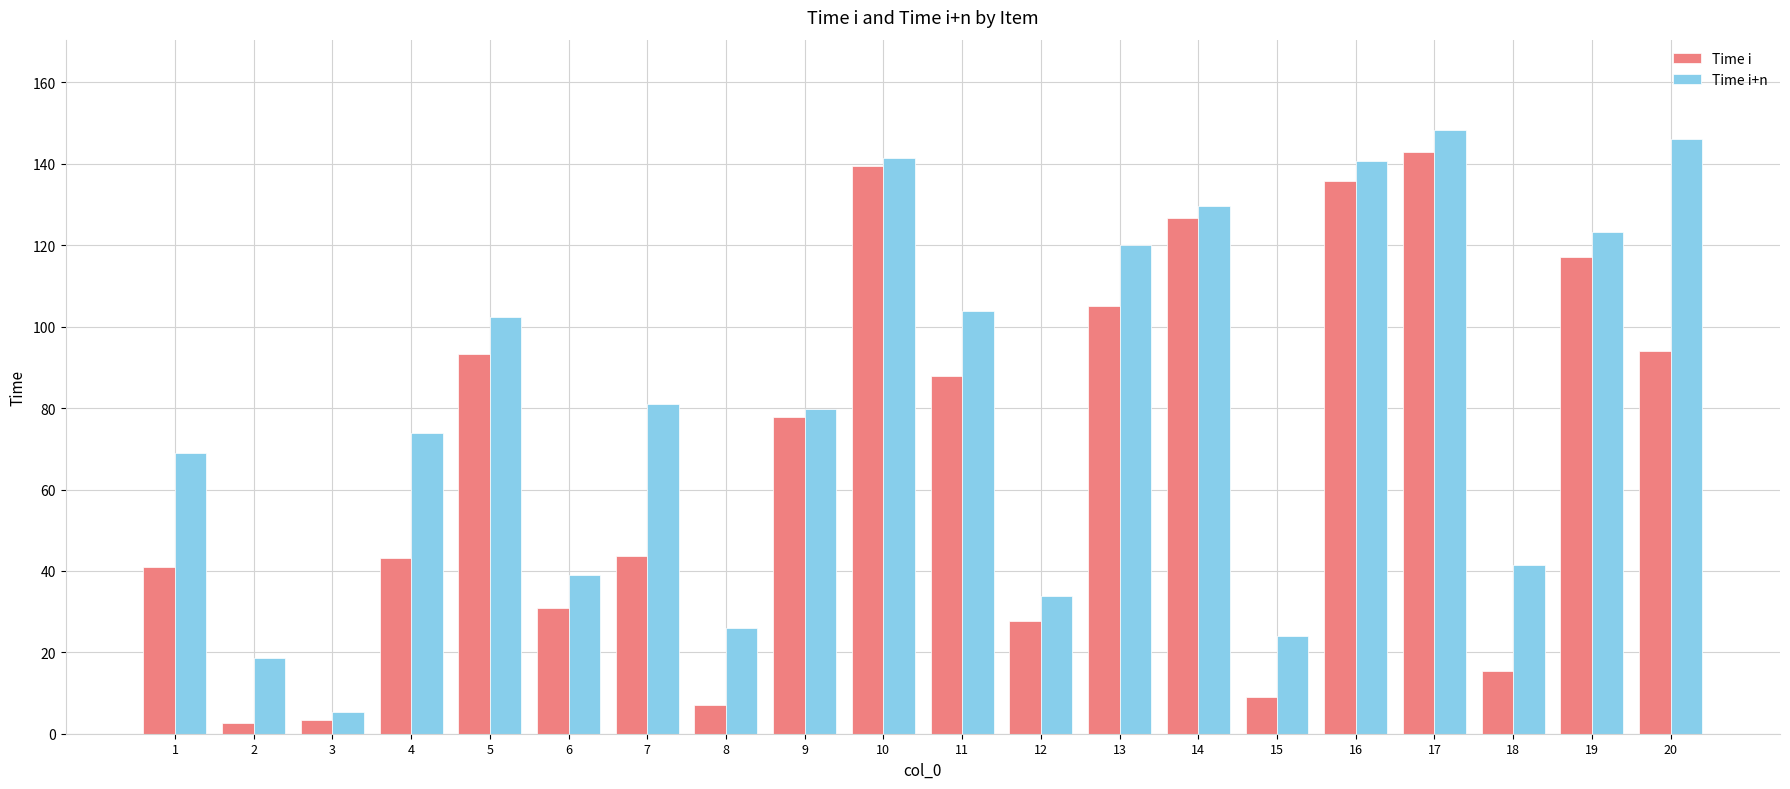

Rank the series by their average value, from highest to lowest.

Time i+n, Time i